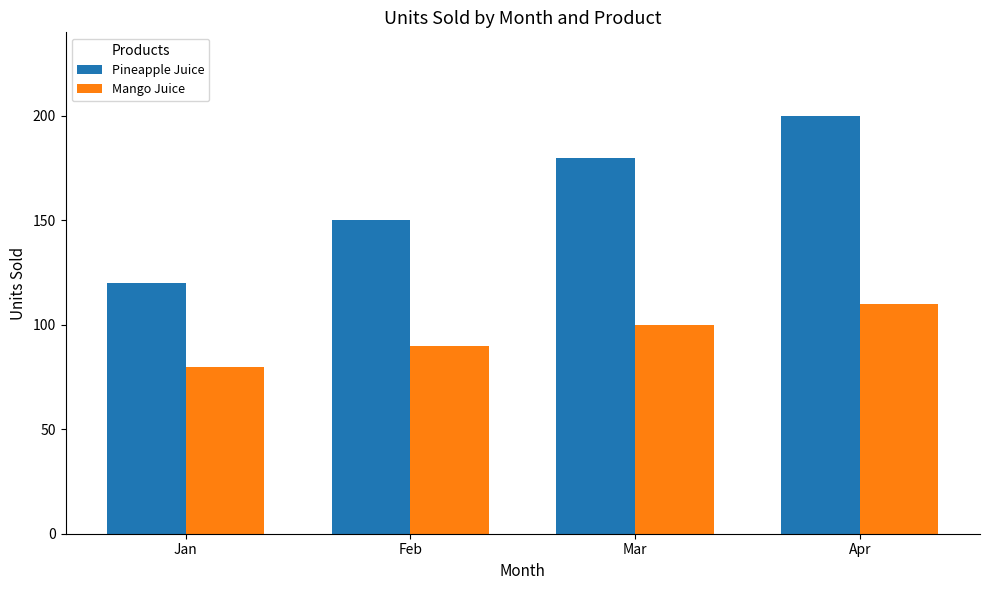

What are all the series names shown in the legend?

Pineapple Juice, Mango Juice